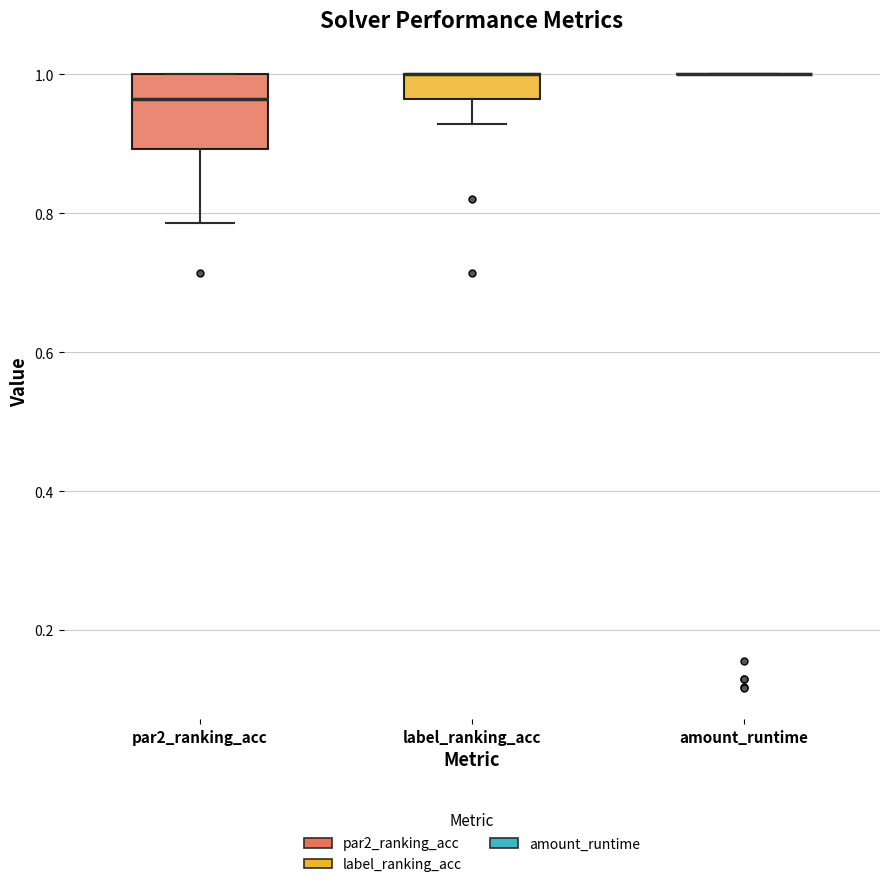

Comparing the boxes themselves (not the whiskers), which one is the tallest?

par2_ranking_acc